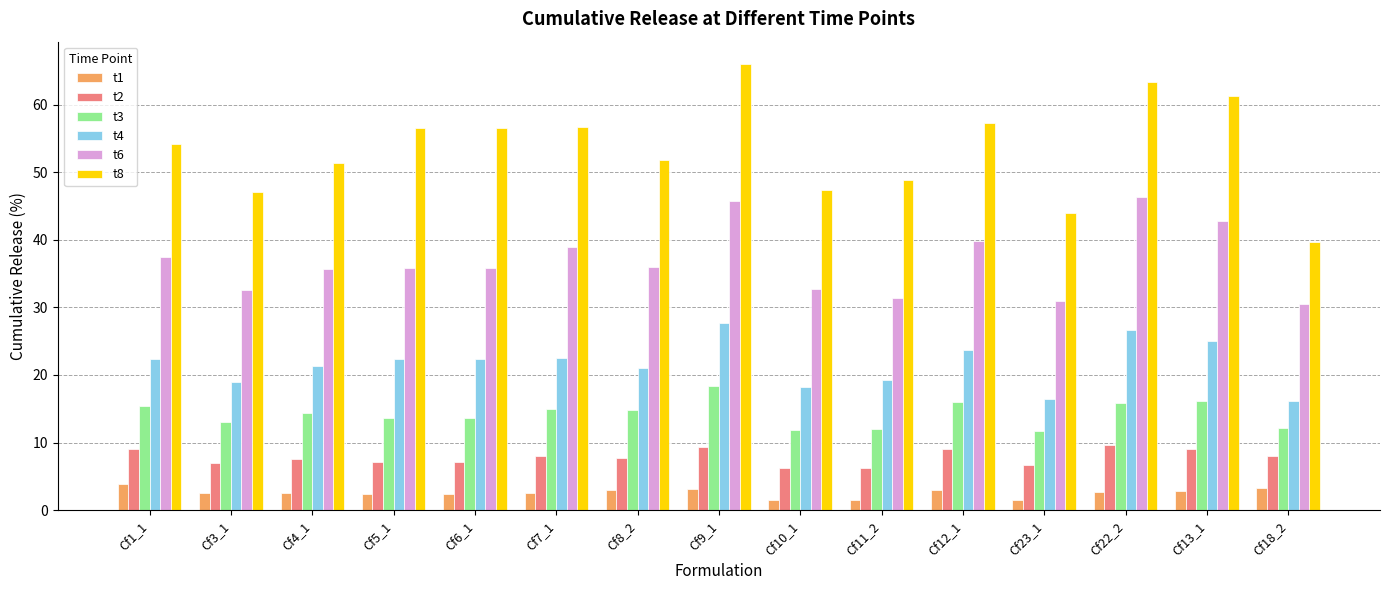

Which category has the highest value across all series?

Cf9_1